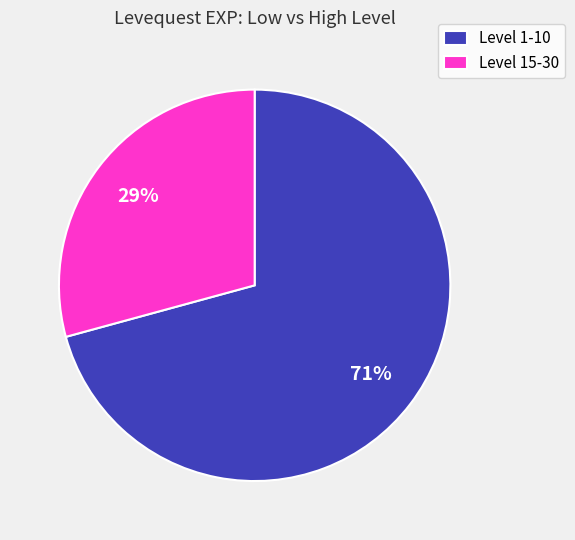

True or false: Level 1-10 accounts for 60% of the total.

False